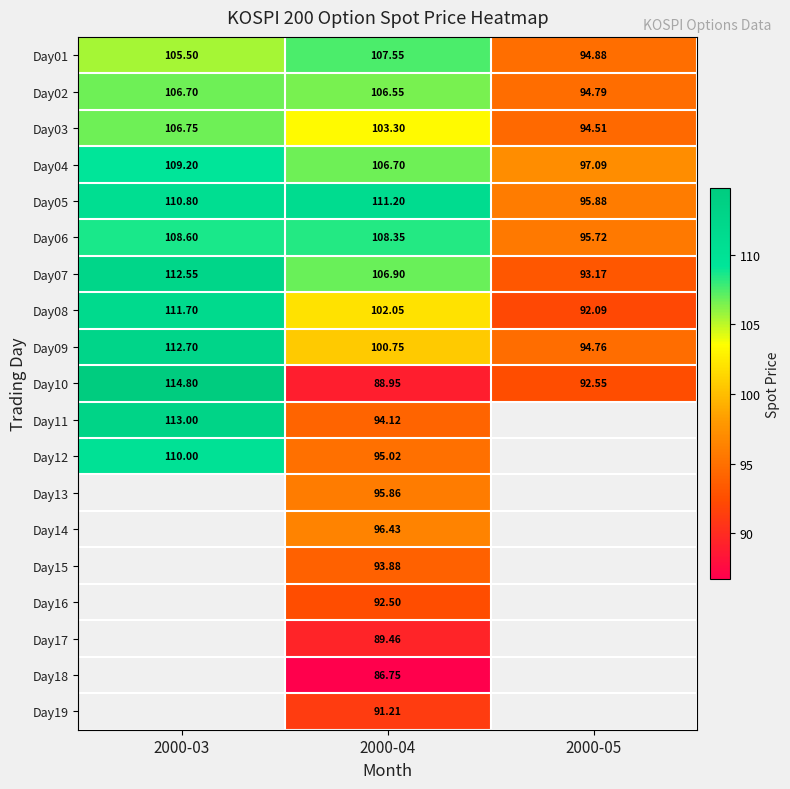

The Day10 series shows 28.8 at 2000-05. True or false?

False